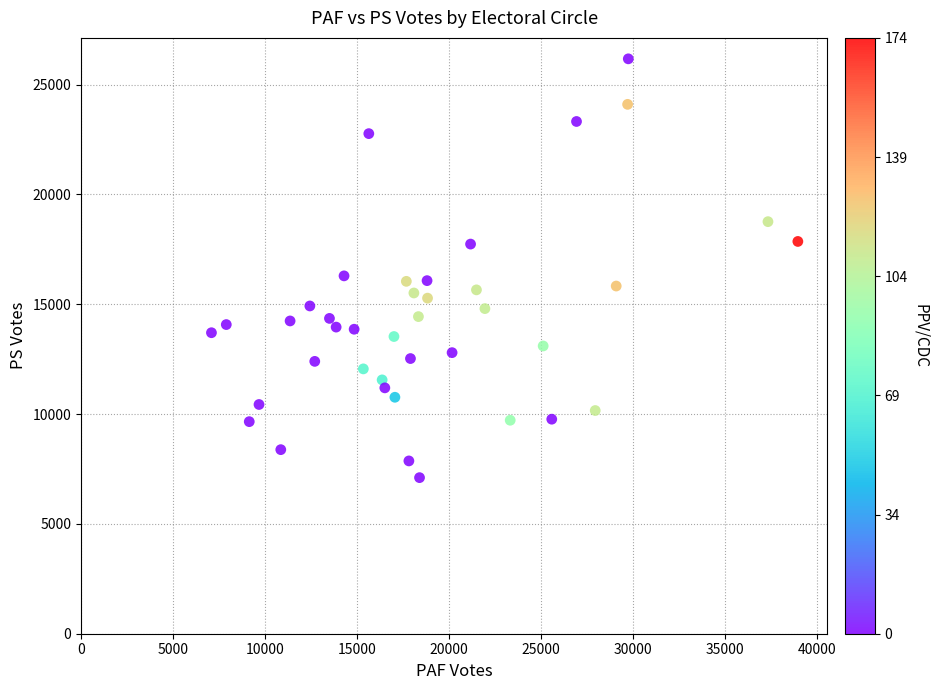

What is the range of X values (max minus min)?

31863